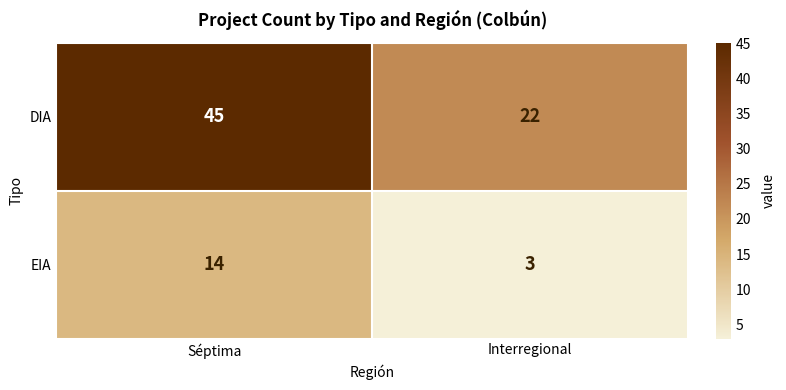

Rank the series at Séptima from highest to lowest value.

DIA, EIA